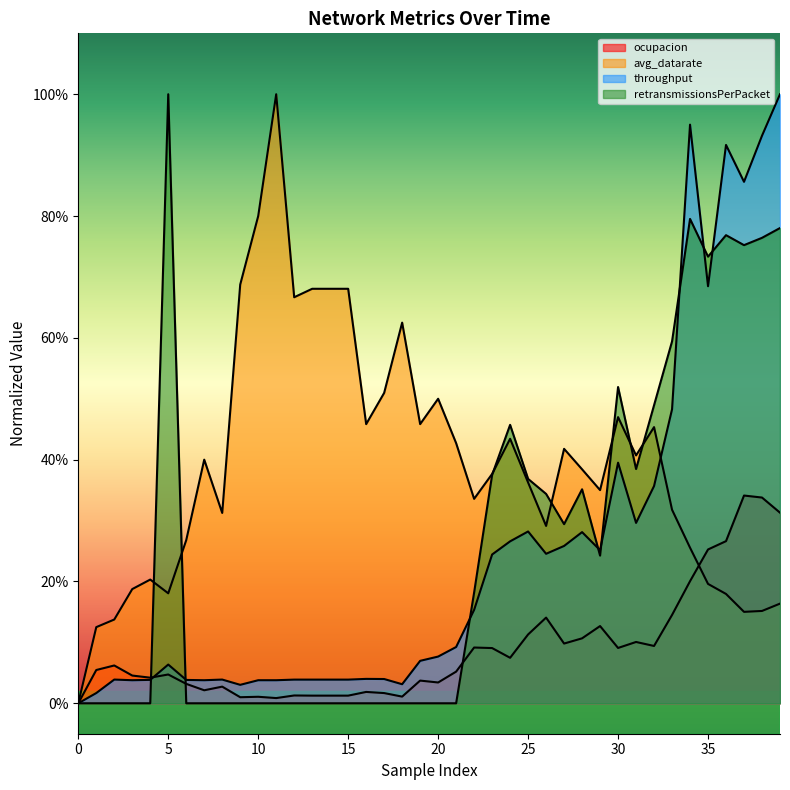

What is the total value across all series at 7?

0.5